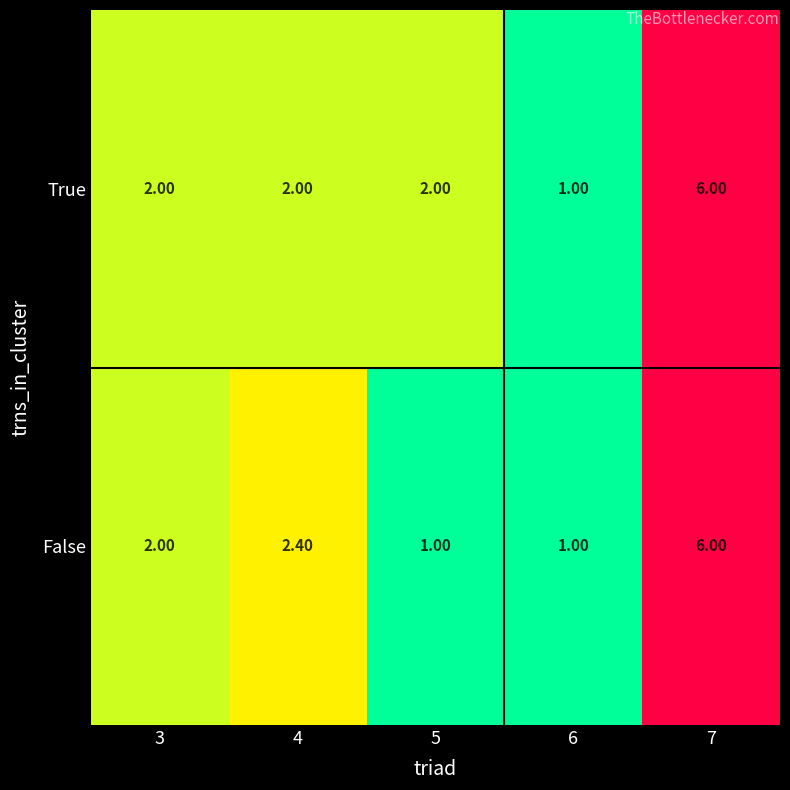

Which series changed the most between 4 and 6?

False